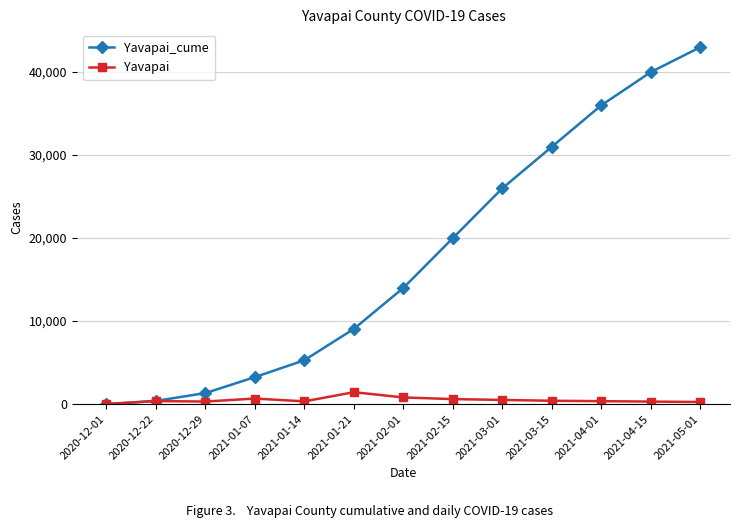

What is the label of the 11th point from the right?

2020-12-29